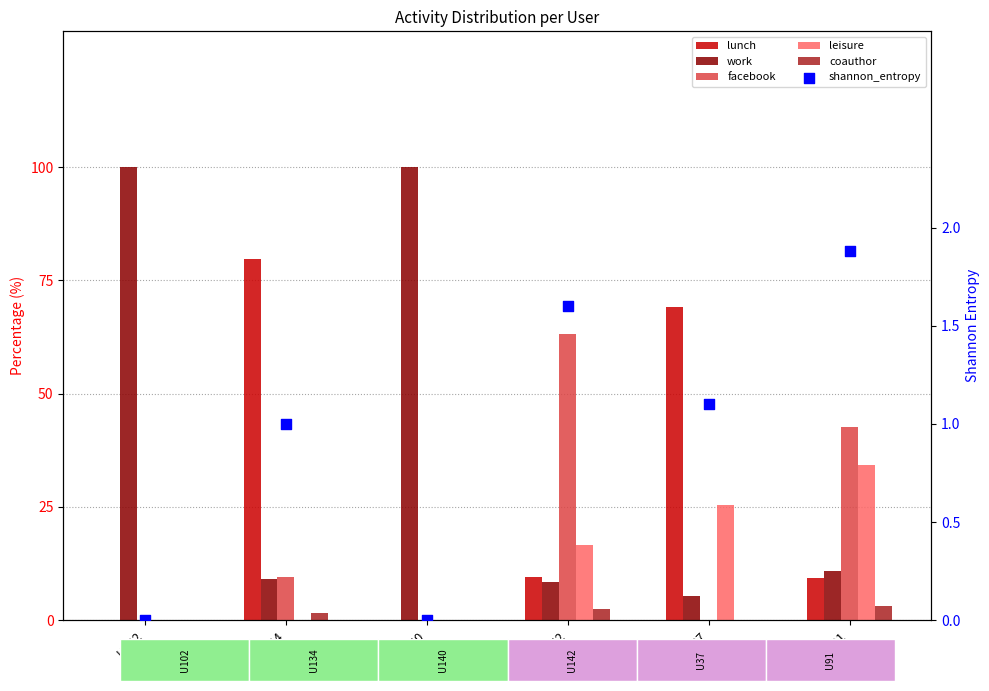

Is the value of facebook at U37 greater than the value of shannon_entropy at U91?

No